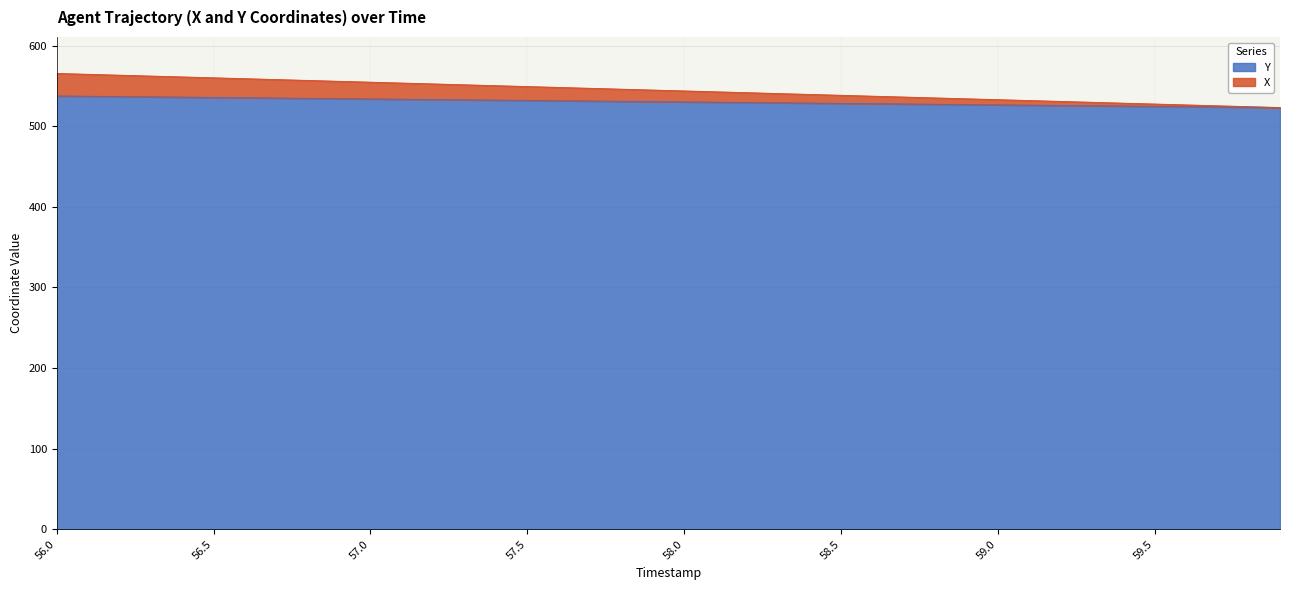

What is the lowest value of the Y series?

523.1